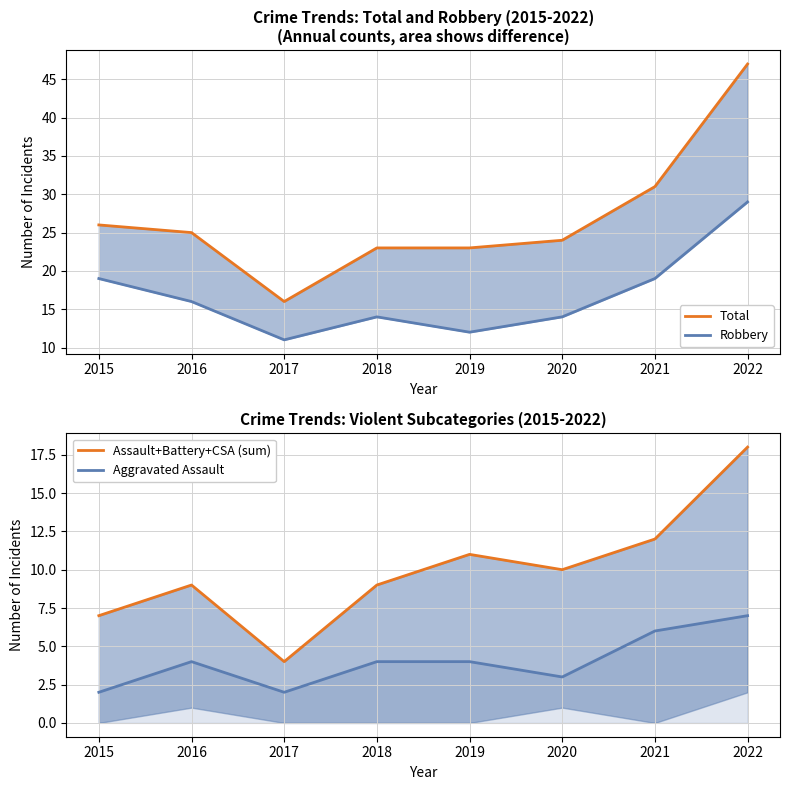

Does the chart have visible grid lines?

Yes